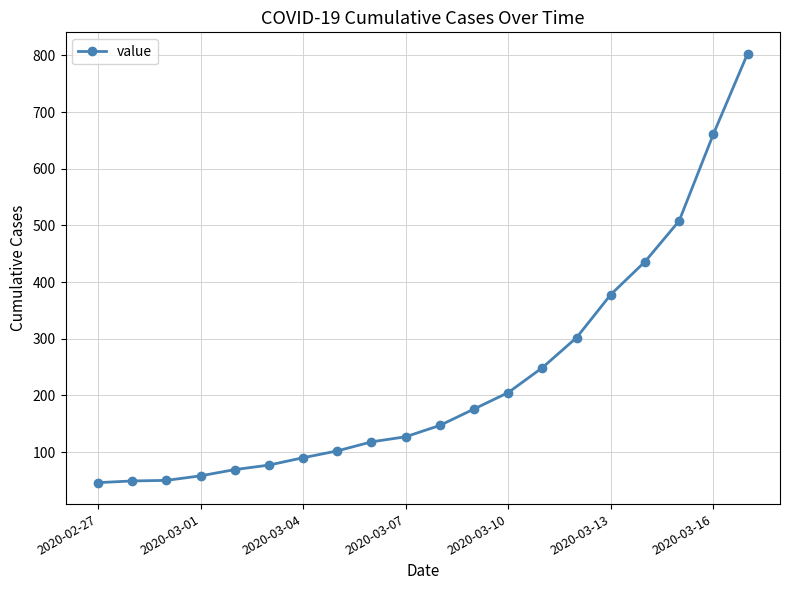

What is the difference between the maximum and minimum values?

757